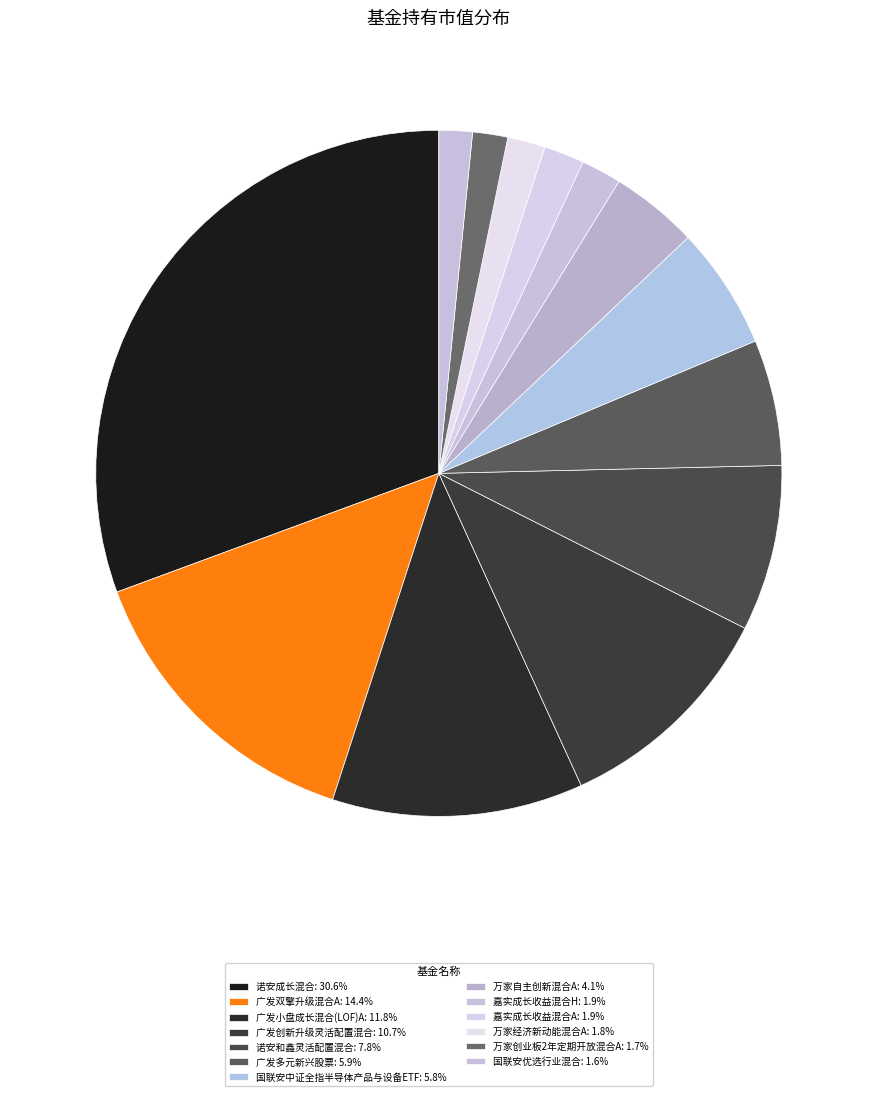

What is the total percentage of 广发小盘成长混合(LOF)A and 嘉实成长收益混合A?

13.7%